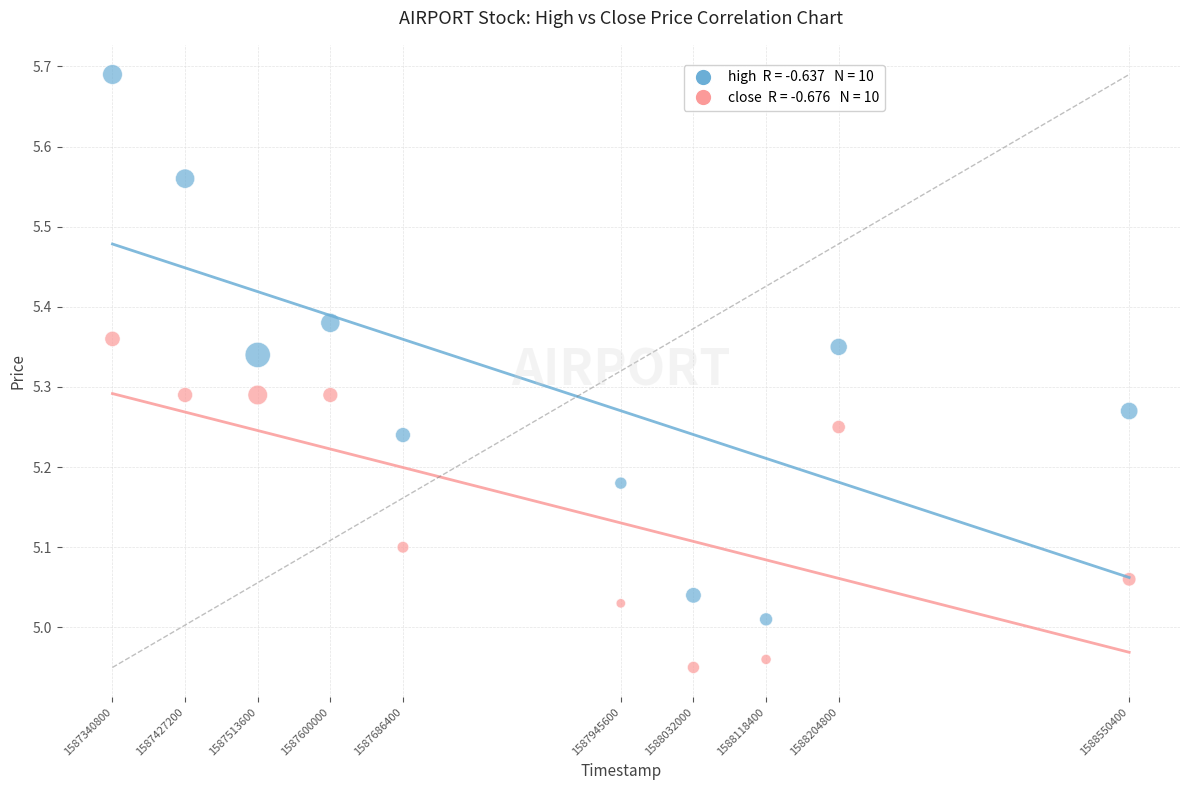

Across all data points, what is the range of X values (max minus min)?

1209600.0